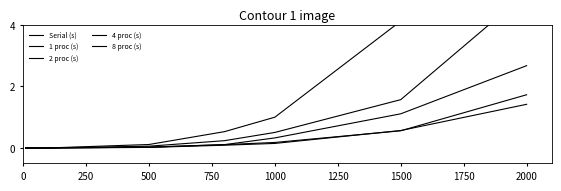

Where do 4 proc (s) and 8 proc (s) first cross each other?

1000 and 1500